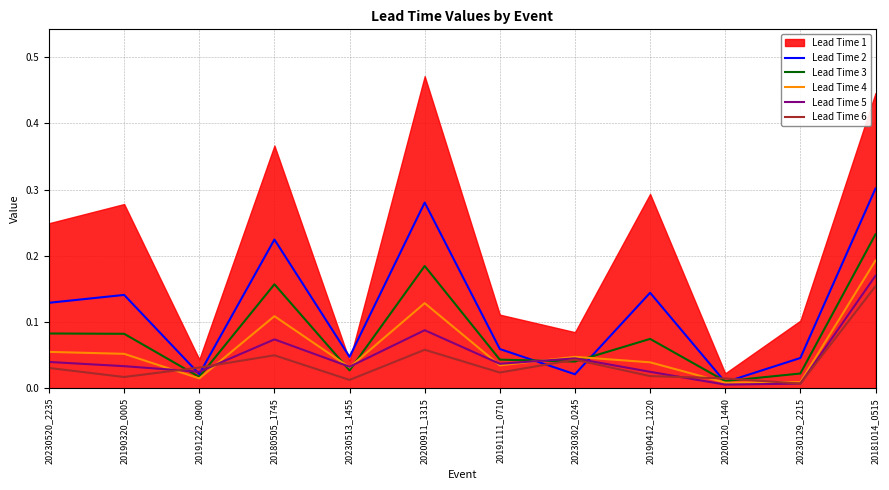

Which series ends up on top after the final intersection of Lead Time 3 and Lead Time 2?

Lead Time 2